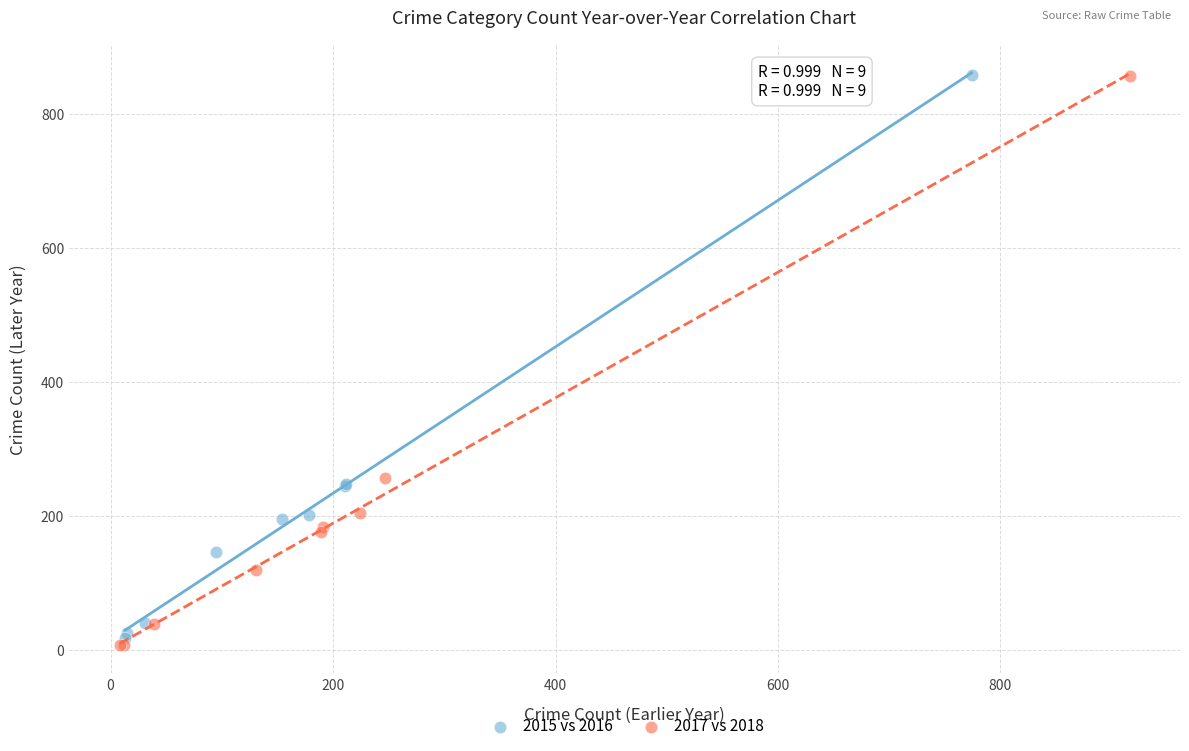

Which series has the largest Y range (max minus min)?

2017 vs 2018